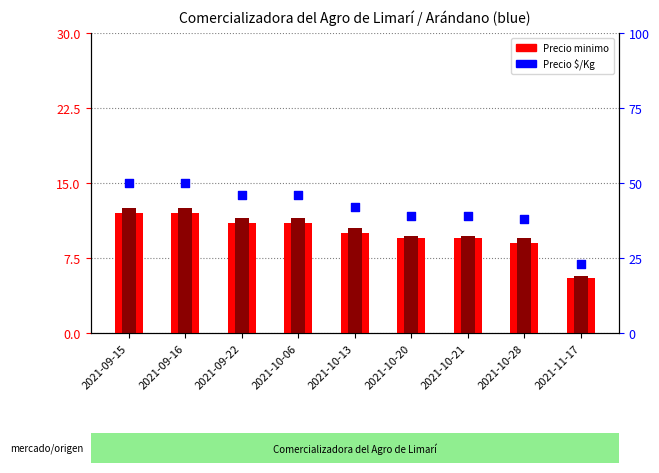

Which series has the largest total across all categories?

Precio $/Kg